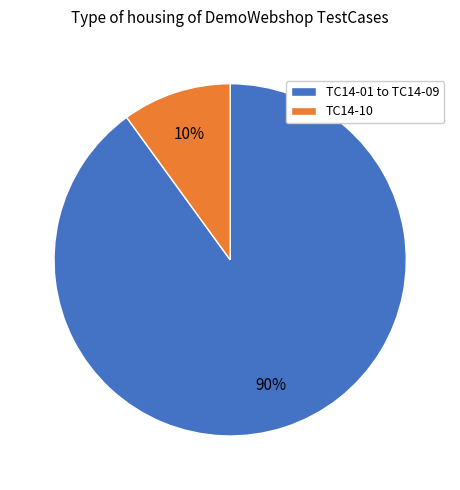

To the nearest percent, what percentage of the pie is TC14-01 to TC14-09?

90%